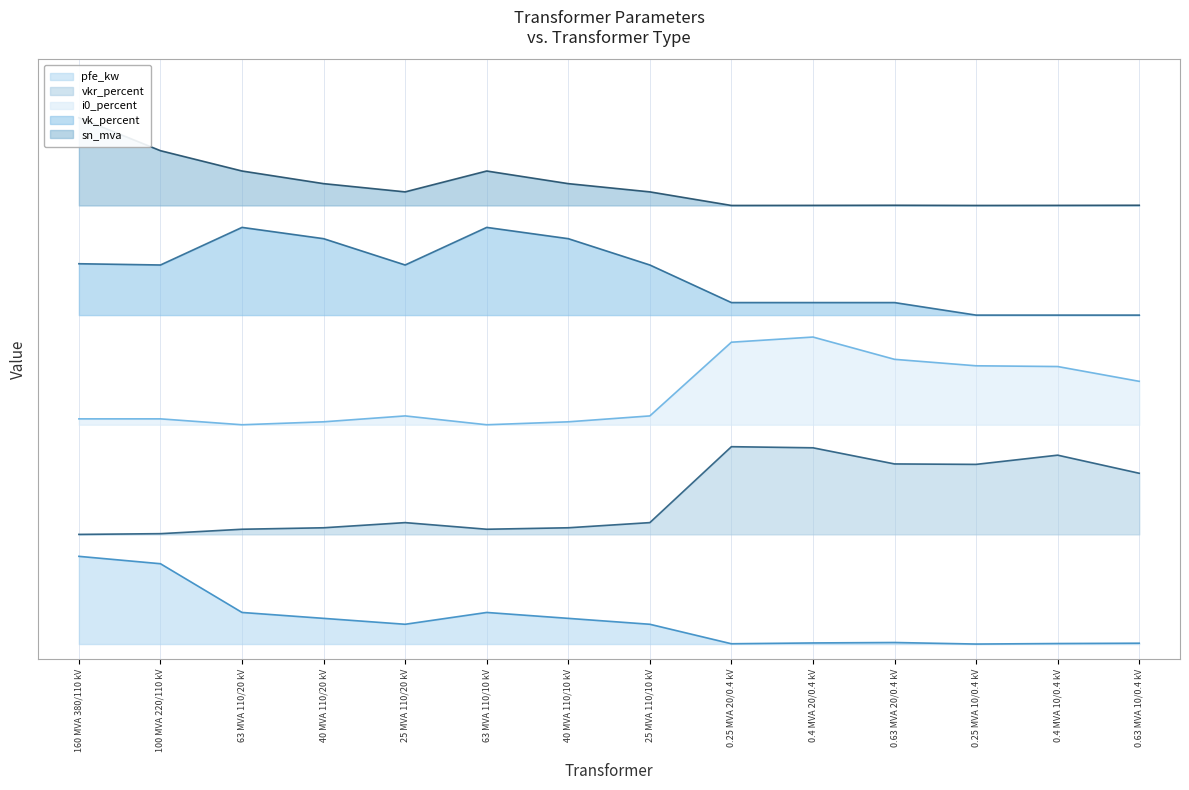

Reading left to right, transcribe all the data shown in this chart.

pfe_kw: 160 MVA 380/110 kV=0.1	100 MVA 220/110 kV=0.1	63 MVA 110/20 kV=0.0	40 MVA 110/20 kV=0.0	25 MVA 110/20 kV=0.0	63 MVA 110/10 kV=0.0	40 MVA 110/10 kV=0.0	25 MVA 110/10 kV=0.0	0.25 MVA 20/0.4 kV=0.0	0.4 MVA 20/0.4 kV=0.0	0.63 MVA 20/0.4 kV=0.0	0.25 MVA 10/0.4 kV=0.0	0.4 MVA 10/0.4 kV=0.0	0.63 MVA 10/0.4 kV=0.0
vkr_percent: 160 MVA 380/110 kV=0.1	100 MVA 220/110 kV=0.2	63 MVA 110/20 kV=0.2	40 MVA 110/20 kV=0.2	25 MVA 110/20 kV=0.2	63 MVA 110/10 kV=0.2	40 MVA 110/10 kV=0.2	25 MVA 110/10 kV=0.2	0.25 MVA 20/0.4 kV=0.3	0.4 MVA 20/0.4 kV=0.3	0.63 MVA 20/0.4 kV=0.2	0.25 MVA 10/0.4 kV=0.2	0.4 MVA 10/0.4 kV=0.3	0.63 MVA 10/0.4 kV=0.2
i0_percent: 160 MVA 380/110 kV=0.3	100 MVA 220/110 kV=0.3	63 MVA 110/20 kV=0.3	40 MVA 110/20 kV=0.3	25 MVA 110/20 kV=0.3	63 MVA 110/10 kV=0.3	40 MVA 110/10 kV=0.3	25 MVA 110/10 kV=0.3	0.25 MVA 20/0.4 kV=0.4	0.4 MVA 20/0.4 kV=0.4	0.63 MVA 20/0.4 kV=0.4	0.25 MVA 10/0.4 kV=0.4	0.4 MVA 10/0.4 kV=0.4	0.63 MVA 10/0.4 kV=0.4
sn_mva: 160 MVA 380/110 kV=0.7	100 MVA 220/110 kV=0.7	63 MVA 110/20 kV=0.6	40 MVA 110/20 kV=0.6	25 MVA 110/20 kV=0.6	63 MVA 110/10 kV=0.6	40 MVA 110/10 kV=0.6	25 MVA 110/10 kV=0.6	0.25 MVA 20/0.4 kV=0.6	0.4 MVA 20/0.4 kV=0.6	0.63 MVA 20/0.4 kV=0.6	0.25 MVA 10/0.4 kV=0.6	0.4 MVA 10/0.4 kV=0.6	0.63 MVA 10/0.4 kV=0.6
vk_percent: 160 MVA 380/110 kV=0.5	100 MVA 220/110 kV=0.5	63 MVA 110/20 kV=0.6	40 MVA 110/20 kV=0.6	25 MVA 110/20 kV=0.5	63 MVA 110/10 kV=0.6	40 MVA 110/10 kV=0.6	25 MVA 110/10 kV=0.5	0.25 MVA 20/0.4 kV=0.5	0.4 MVA 20/0.4 kV=0.5	0.63 MVA 20/0.4 kV=0.5	0.25 MVA 10/0.4 kV=0.5	0.4 MVA 10/0.4 kV=0.5	0.63 MVA 10/0.4 kV=0.5